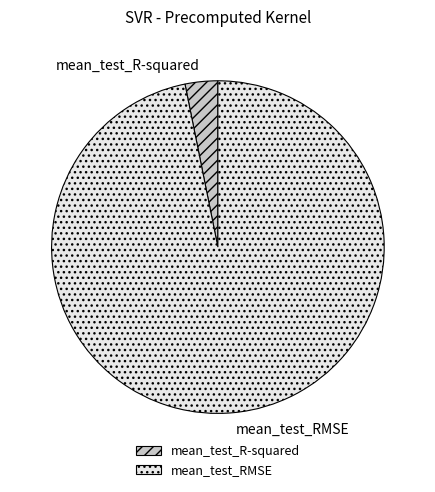

The mean_test_R-squared slice represents 3% of the pie. True or false?

True